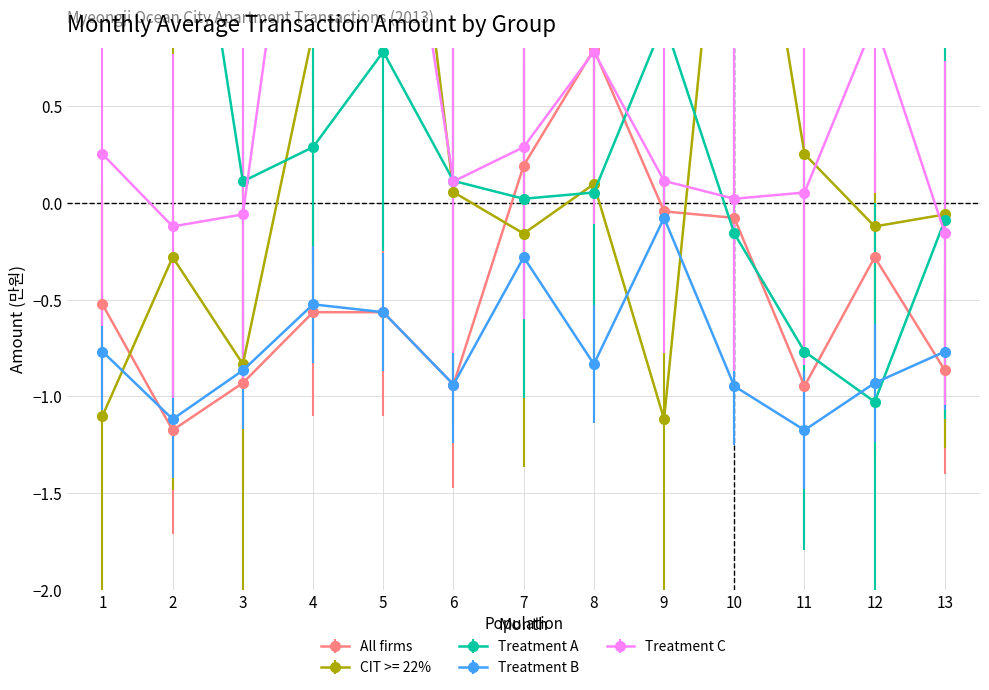

How many interior local peaks does the Treatment A series have?

2